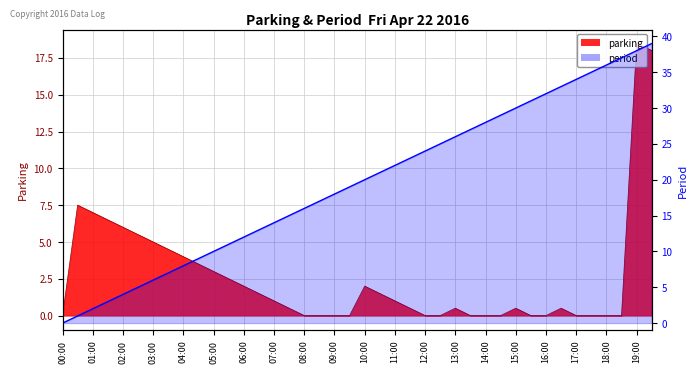

What position from the right is 27?

13